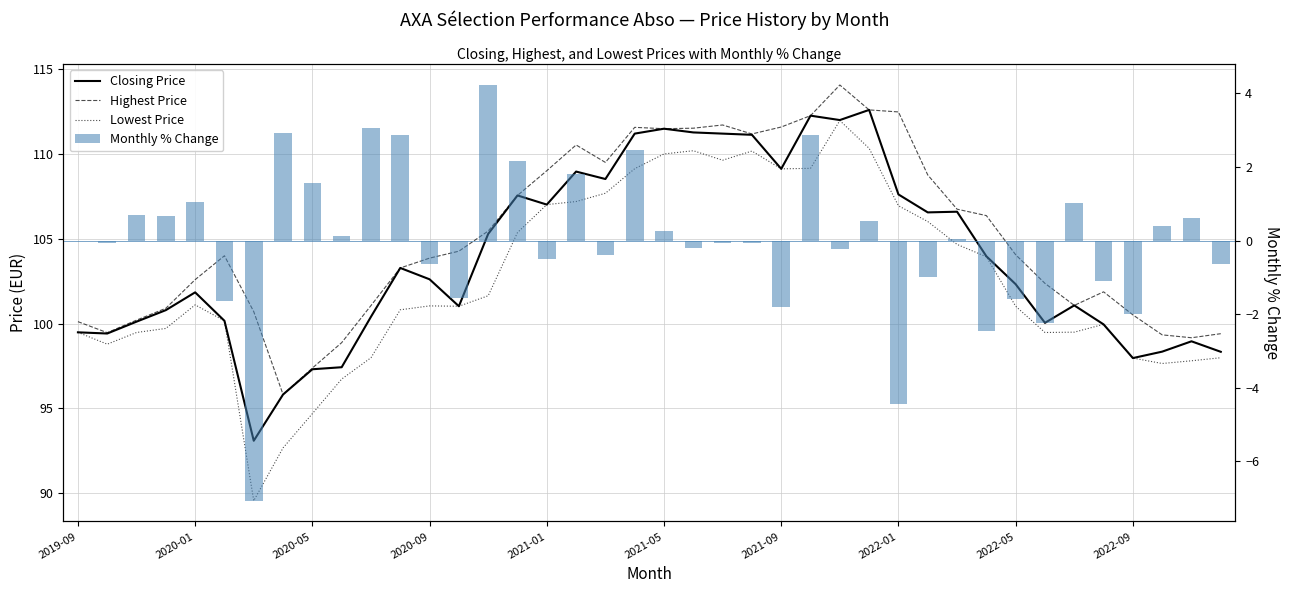

Reading left to right, list all the values displayed in this chart.

Closing Price: 99.5	99.4	100.1	100.8	101.8	100.2	93.1	95.8	97.3	97.4	100.4	103.3	102.6	101.0	105.3	107.6	107.0	109.0	108.5	111.2	111.5	111.3	111.2	111.1	109.1	112.3	112.0	112.6	107.6	106.6	106.6	104.0	102.3	100.0	101.1	99.9	98.0	98.3	98.9	98.3
Highest Price: 100.1	99.5	100.2	100.9	102.6	104.0	100.7	95.8	97.4	98.9	101.1	103.3	103.9	104.3	105.5	107.6	109.0	110.5	109.5	111.6	111.5	111.5	111.7	111.2	111.6	112.3	114.1	112.6	112.5	108.8	106.8	106.4	104.1	102.4	101.1	101.9	100.5	99.3	99.2	99.4
Lowest Price: 99.5	98.8	99.5	99.7	101.1	100.2	89.5	92.7	94.7	96.7	98.0	100.8	101.0	101.0	101.6	105.4	107.0	107.2	107.7	109.1	110.0	110.2	109.6	110.2	109.1	109.2	112.0	110.3	106.9	106.0	104.7	103.9	101.0	99.5	99.5	99.9	98.0	97.6	97.8	98.0
Monthly % Change: 0.0	-0.1	0.7	0.7	1.0	-1.6	-7.1	2.9	1.6	0.1	3.1	2.9	-0.6	-1.5	4.2	2.2	-0.5	1.8	-0.4	2.5	0.3	-0.2	-0.1	-0.1	-1.8	2.9	-0.2	0.5	-4.4	-1.0	0.0	-2.5	-1.6	-2.2	1.0	-1.1	-2.0	0.4	0.6	-0.6